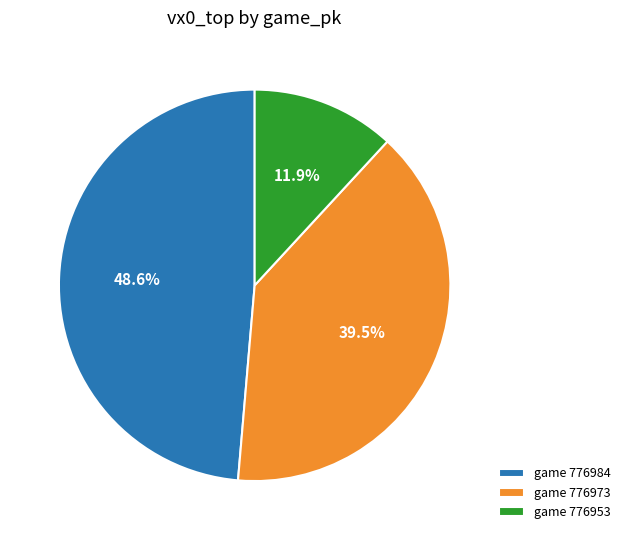

What is the largest slice in the pie chart?

game 776984